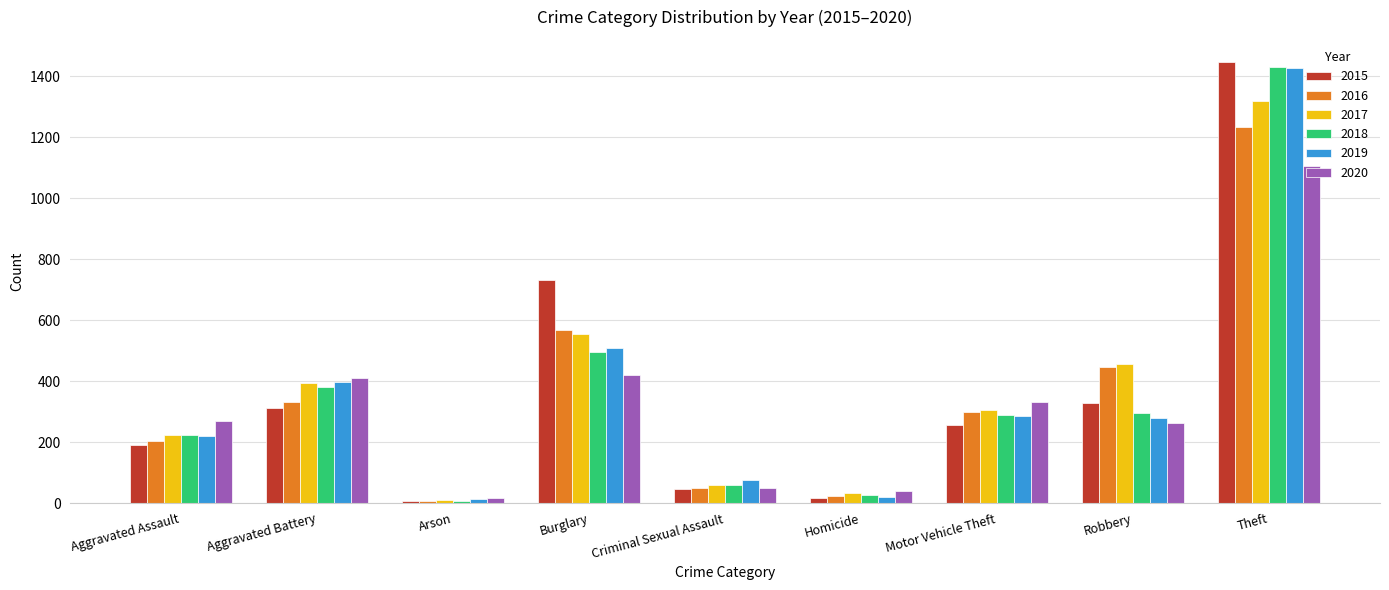

True or false: 2017 has a value of 394 at Aggravated Battery.

True